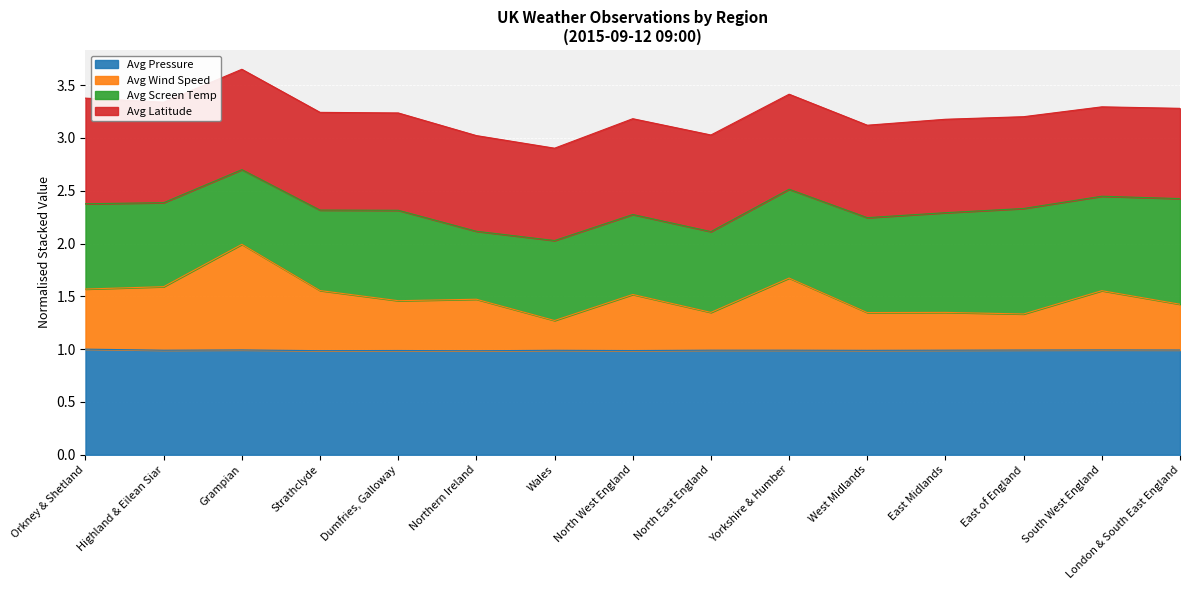

What is the total value across all series at South West England?

3.3